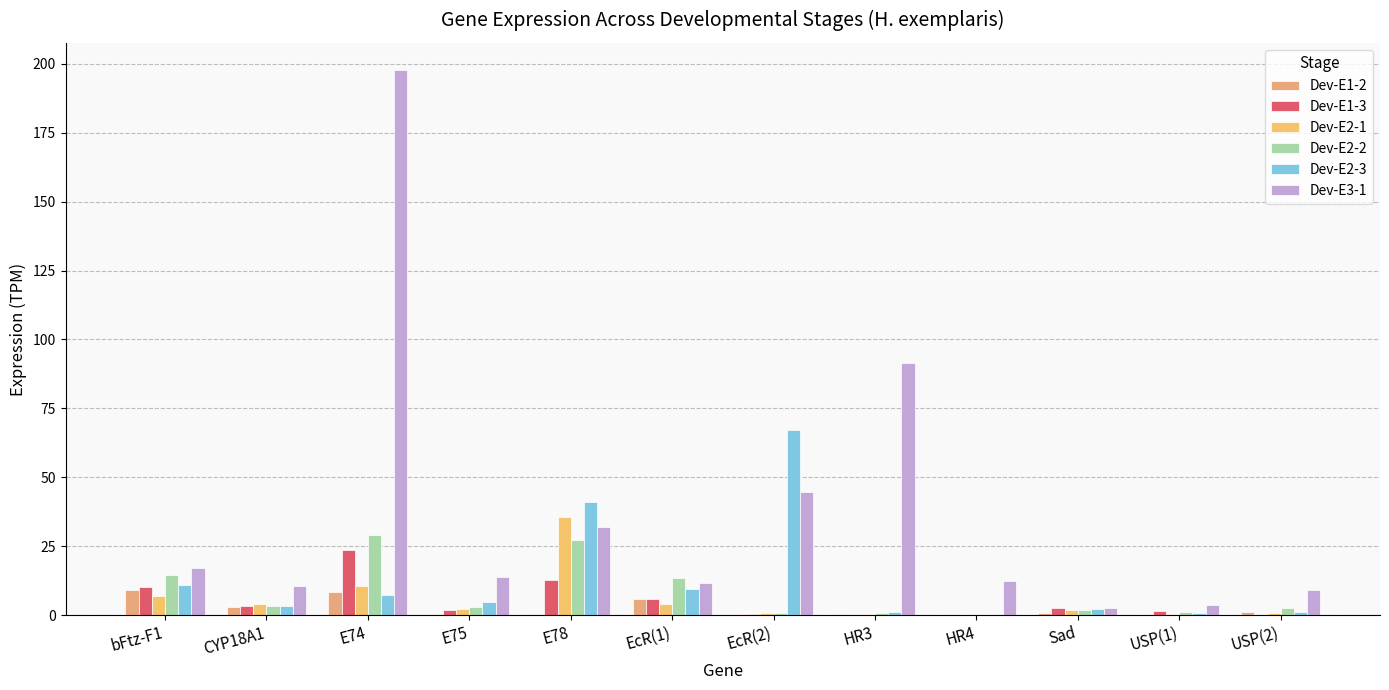

Reading right to left, what are all the values shown in this chart?

Dev-E1-2: USP(2)=1.1	USP(1)=0.0	Sad=0.7	HR4=0.0	HR3=0.4	EcR(2)=0.6	EcR(1)=5.8	E78=0.3	E75=0.3	E74=8.3	CYP18A1=3.0	bFtz-F1=9.3
Dev-E1-3: USP(2)=0.0	USP(1)=1.4	Sad=2.6	HR4=0.0	HR3=0.2	EcR(2)=0.5	EcR(1)=5.8	E78=12.9	E75=1.8	E74=23.7	CYP18A1=3.4	bFtz-F1=10.1
Dev-E2-1: USP(2)=0.6	USP(1)=0.5	Sad=1.7	HR4=0.0	HR3=0.4	EcR(2)=0.9	EcR(1)=4.2	E78=35.6	E75=2.4	E74=10.5	CYP18A1=4.1	bFtz-F1=6.8
Dev-E2-2: USP(2)=2.7	USP(1)=1.1	Sad=1.7	HR4=0.1	HR3=0.8	EcR(2)=0.8	EcR(1)=13.4	E78=27.1	E75=3.0	E74=29.1	CYP18A1=3.4	bFtz-F1=14.5
Dev-E2-3: USP(2)=1.2	USP(1)=0.8	Sad=2.3	HR4=0.0	HR3=1.1	EcR(2)=67.3	EcR(1)=9.3	E78=41.1	E75=4.9	E74=7.4	CYP18A1=3.3	bFtz-F1=11.0
Dev-E3-1: USP(2)=9.0	USP(1)=3.8	Sad=2.6	HR4=12.3	HR3=91.4	EcR(2)=44.6	EcR(1)=11.7	E78=31.8	E75=13.7	E74=197.7	CYP18A1=10.5	bFtz-F1=17.1